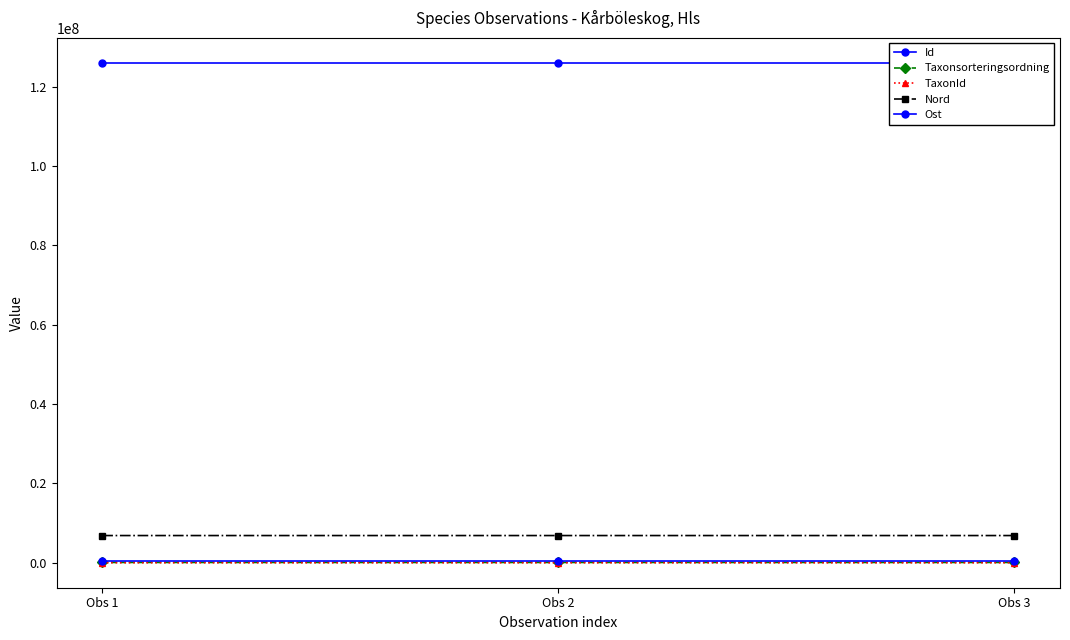

At which label is Taxonsorteringsordning closest to 79410?

Obs 2